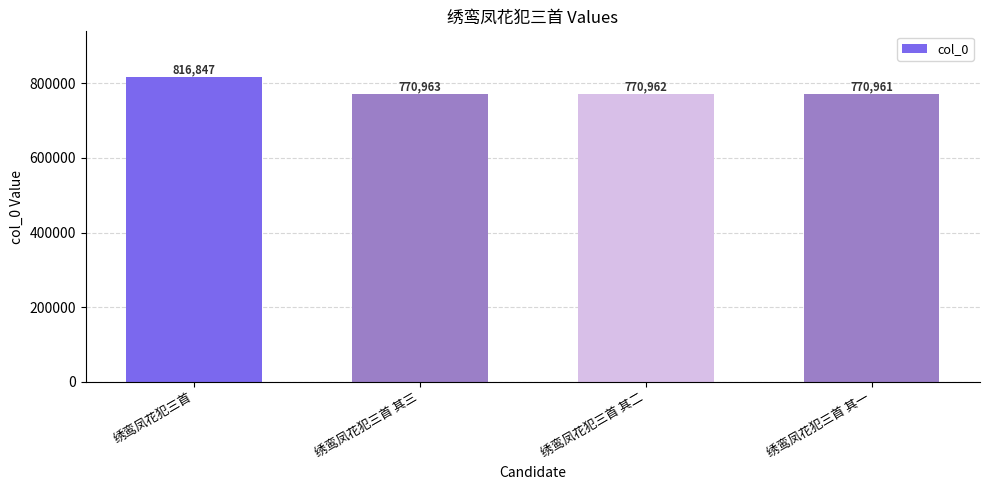

Reading left to right, transcribe all the data shown in this chart.

绣鸾凤花犯三首=816847	绣鸾凤花犯三首 其三=770963	绣鸾凤花犯三首 其二=770962	绣鸾凤花犯三首 其一=770961